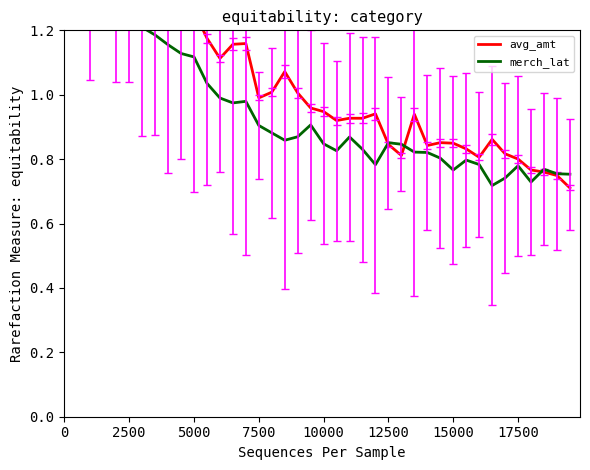

What is the greatest value displayed?

1.6